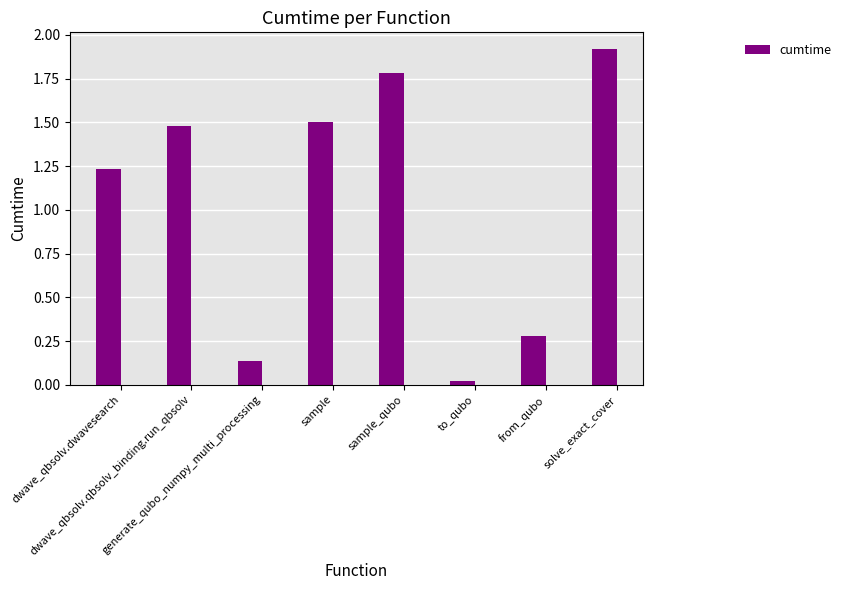

What is the greatest value displayed?

1.9